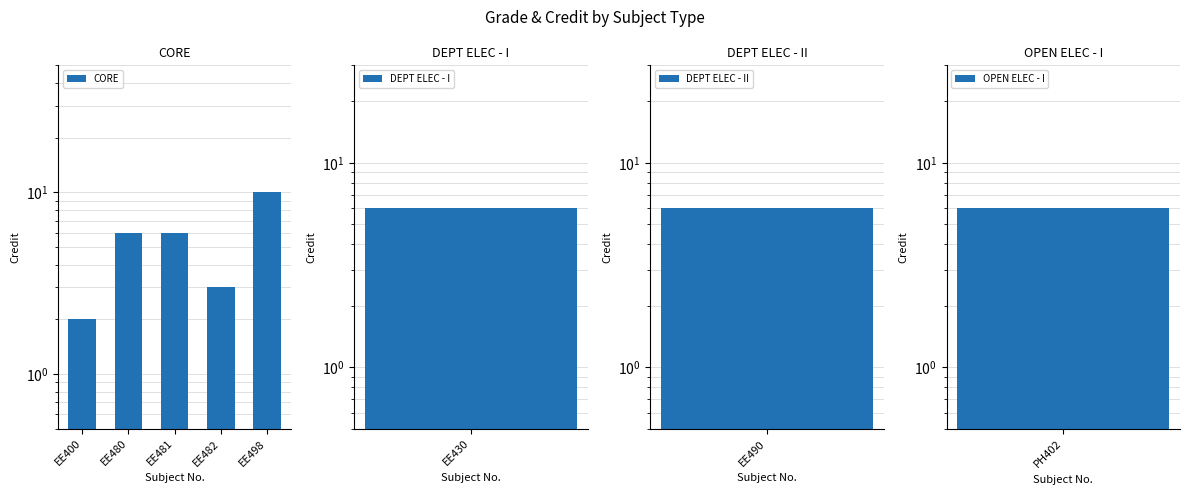

What is the minimum value shown in the chart?

2